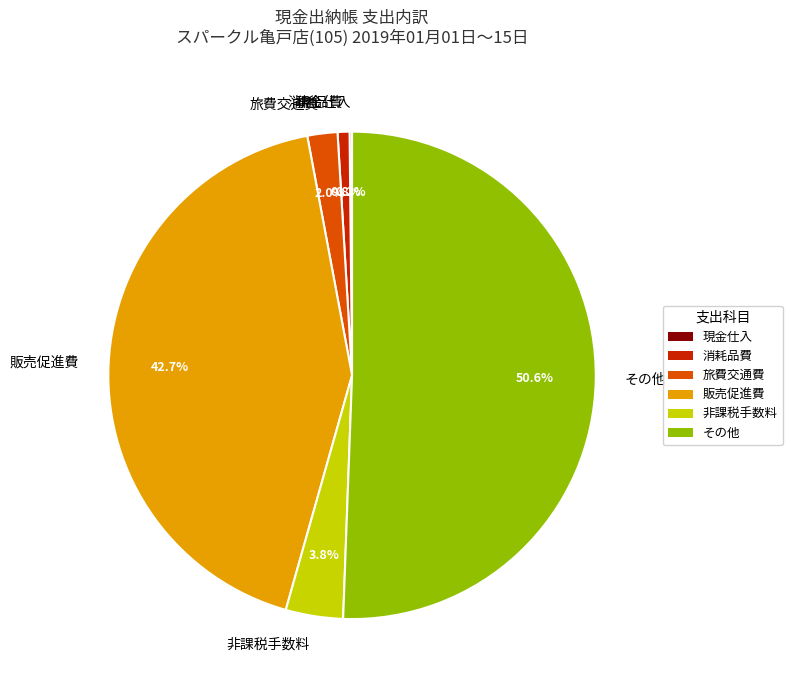

Which has a higher value, 旅費交通費 or 非課税手数料?

非課税手数料